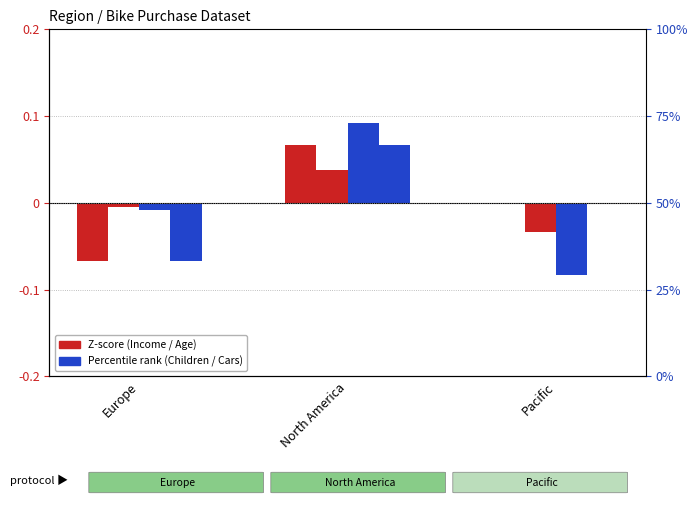

Is it true that Age equals 0.0 at North America?

True